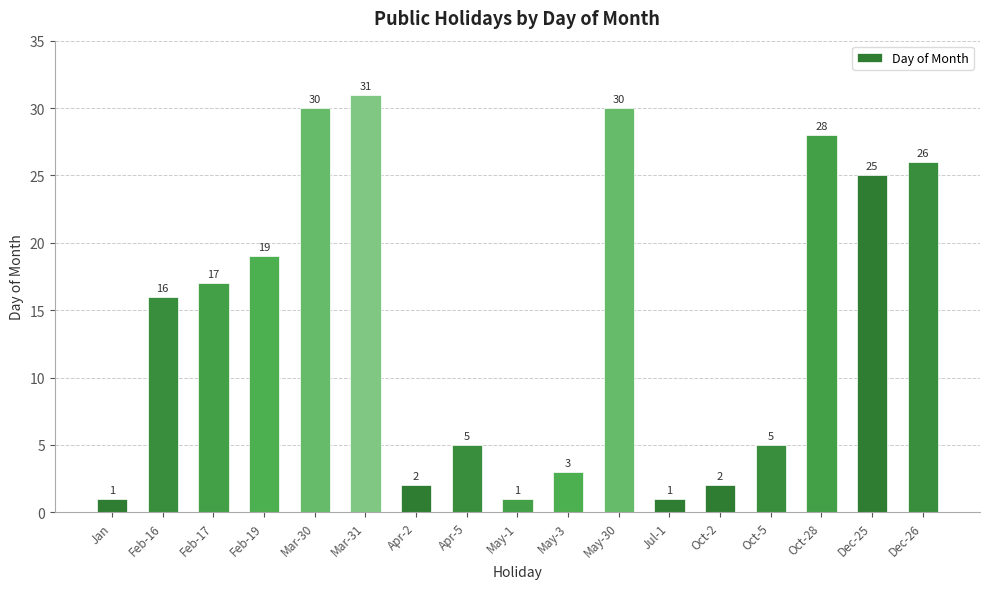

The chart shows a value of 6 at Feb-17. True or false?

False